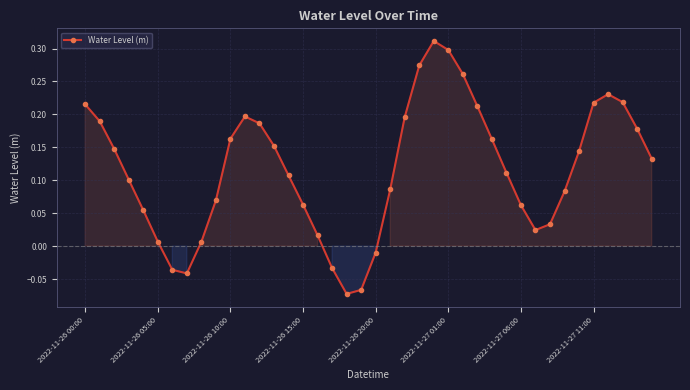

What is the difference between the maximum and minimum values?

0.4